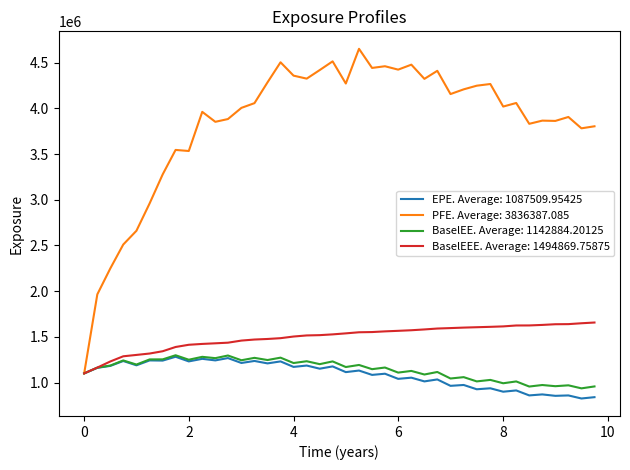

What is the greatest value displayed?

4652078.0